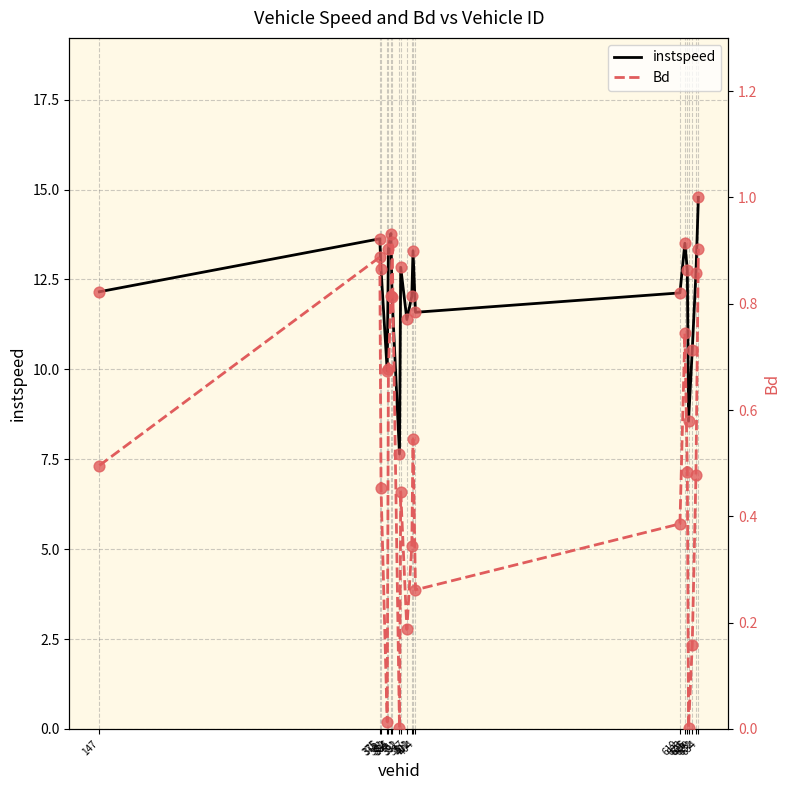

Is the value of instspeed at 147 greater than the value of Bd at 634?

Yes